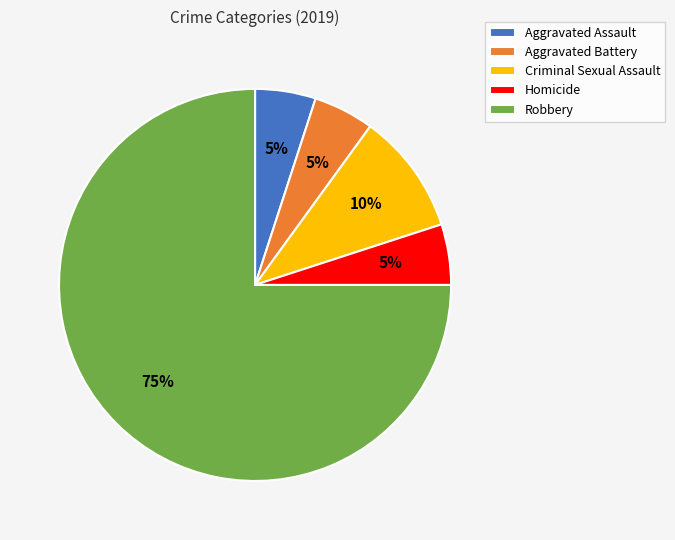

To the nearest percent, what percentage of the pie is Aggravated Battery?

5%